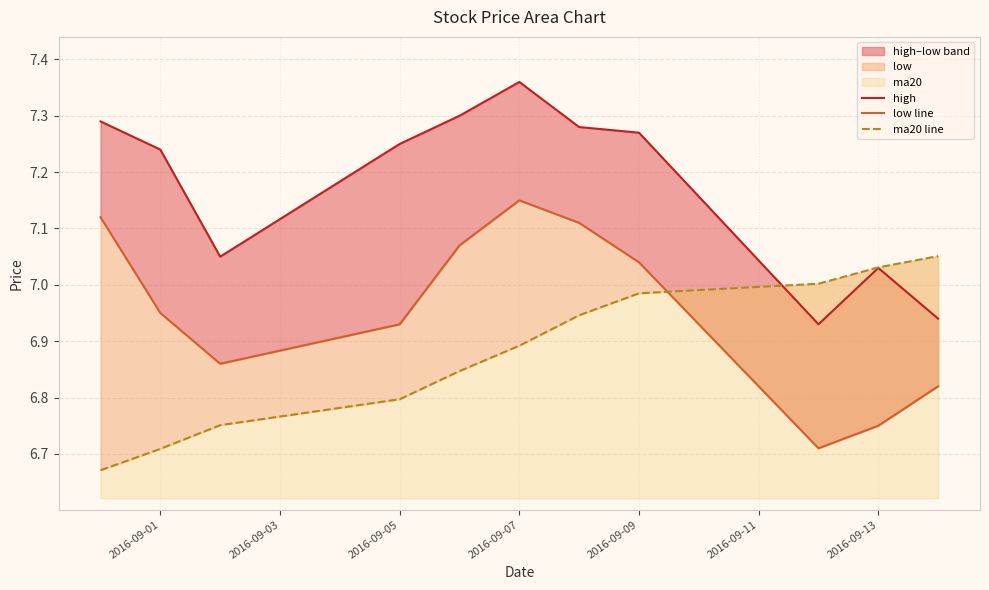

What is the minimum value for high?

6.9